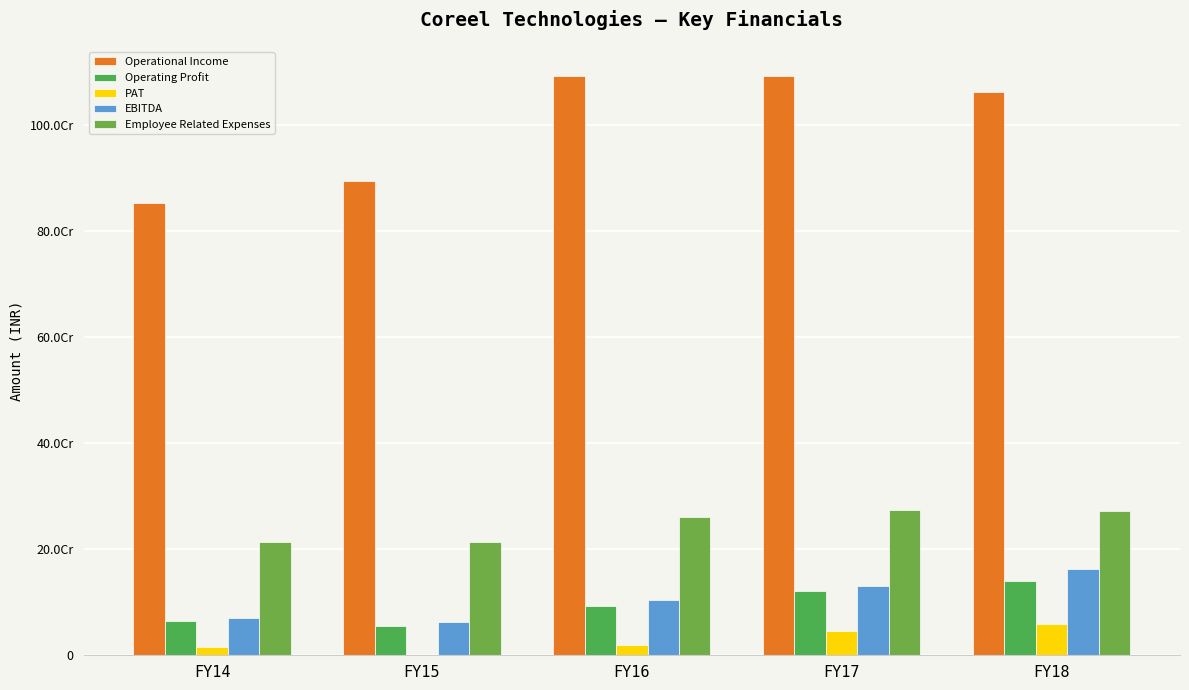

What are all the series names shown in the legend?

Operational Income, Operating Profit, PAT, EBITDA, Employee Related Expenses